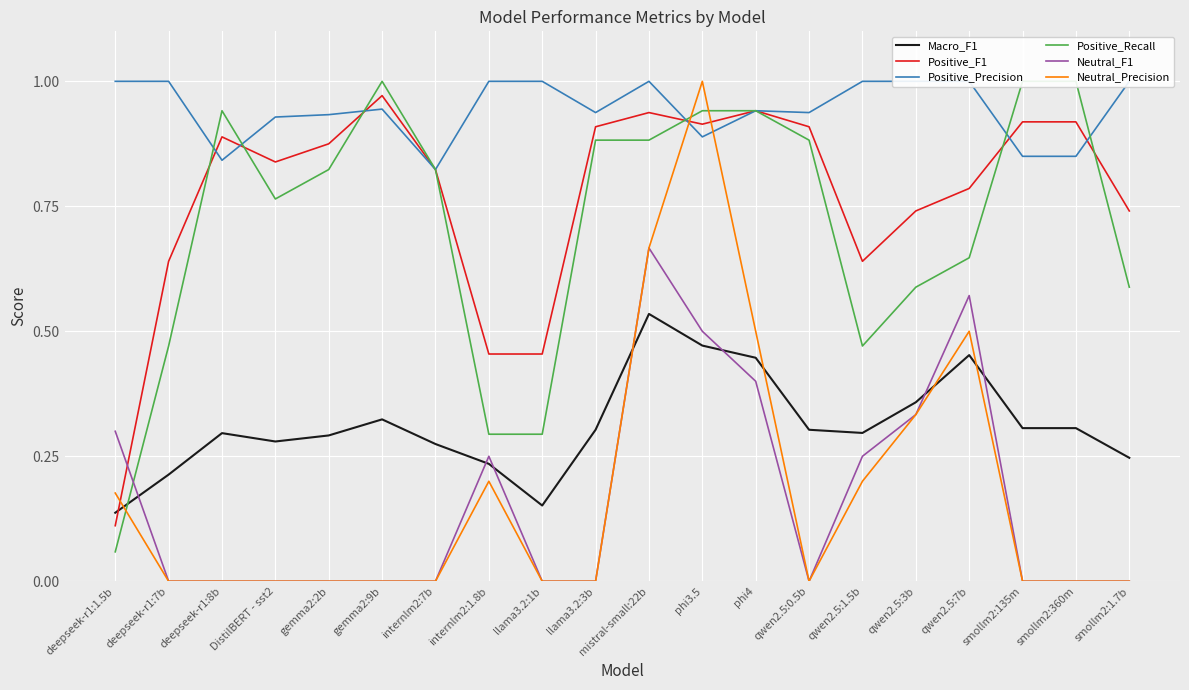

What is the minimum value for Positive_Recall?

0.1